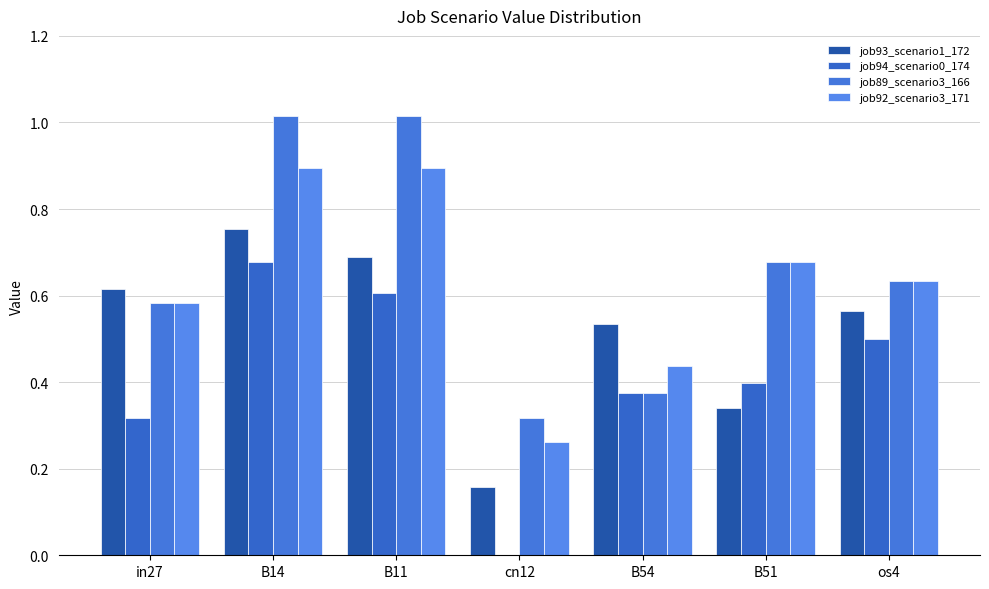

What position from the right is in27?

7